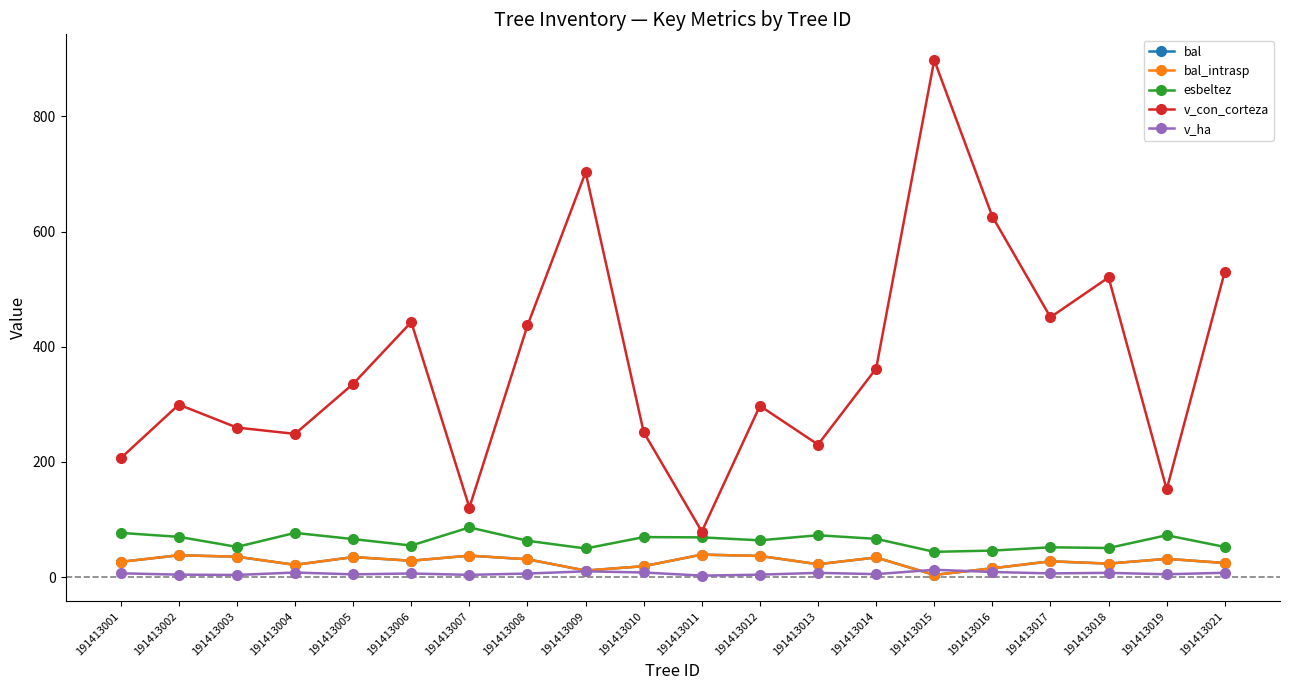

Is this an area chart (filled region under the line)?

No